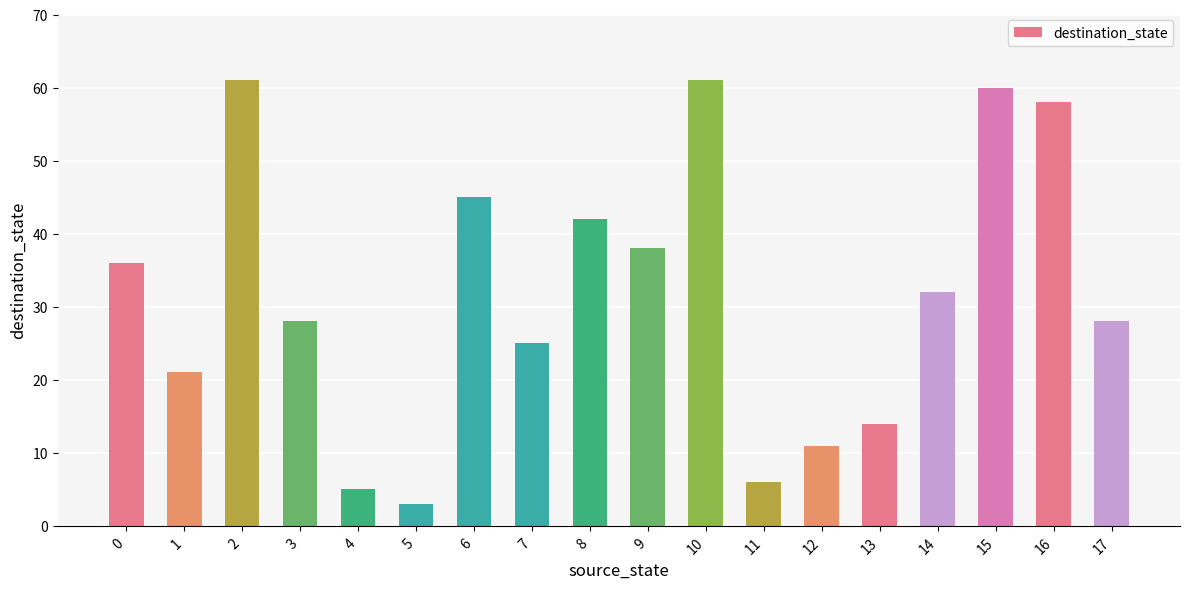

Which has a higher value, 11 or 14?

14